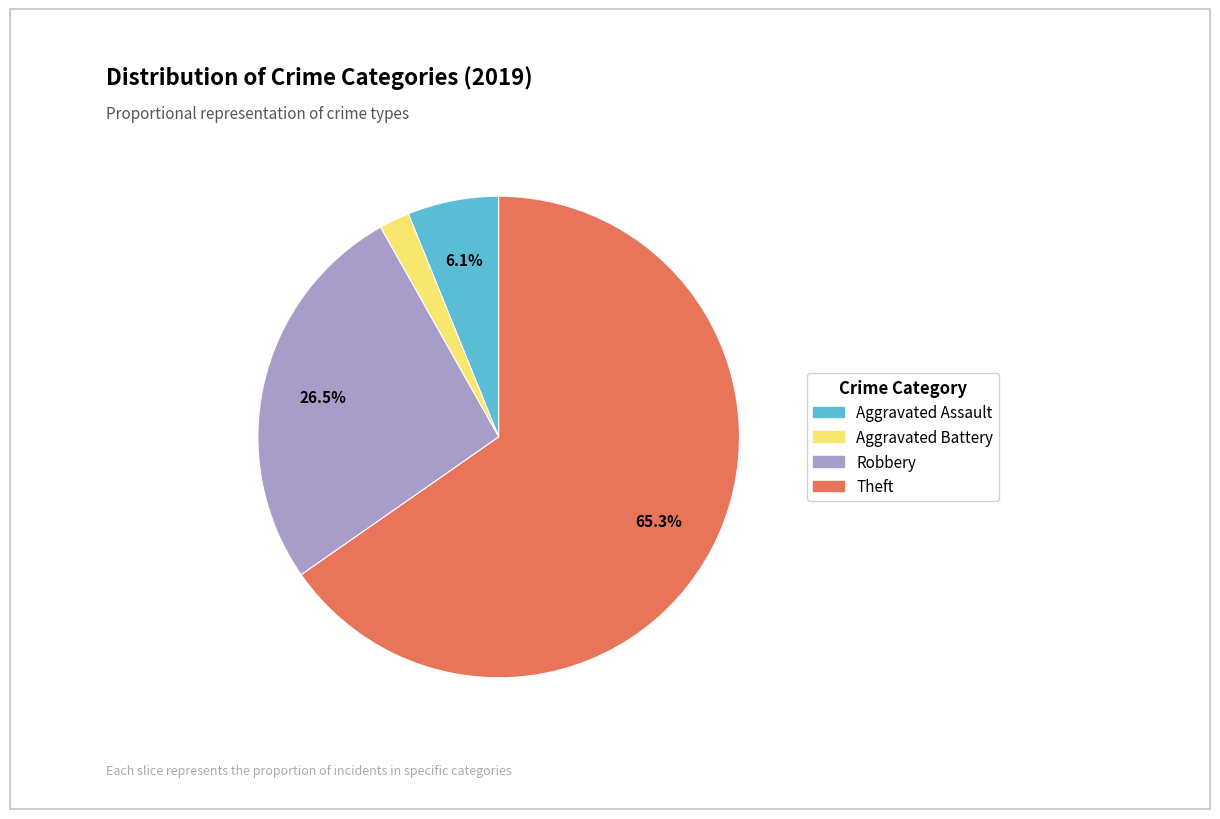

Does Aggravated Assault account for over 50% of the chart?

No